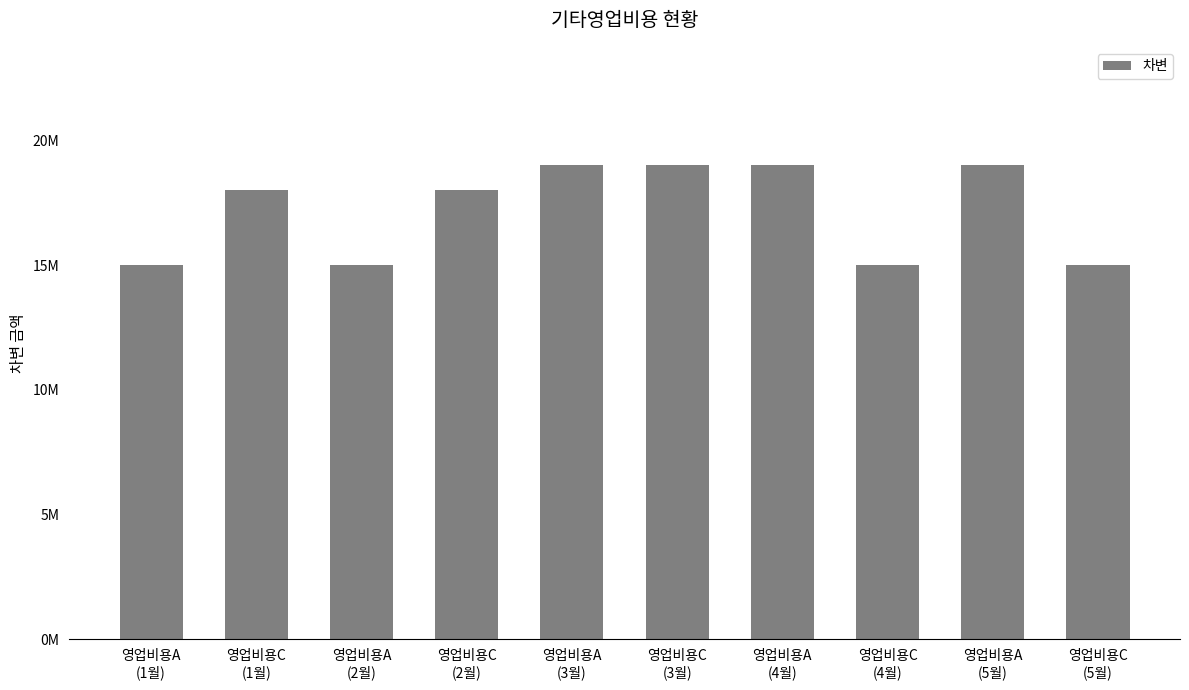

What is the difference between the second highest and second lowest values?

4000000